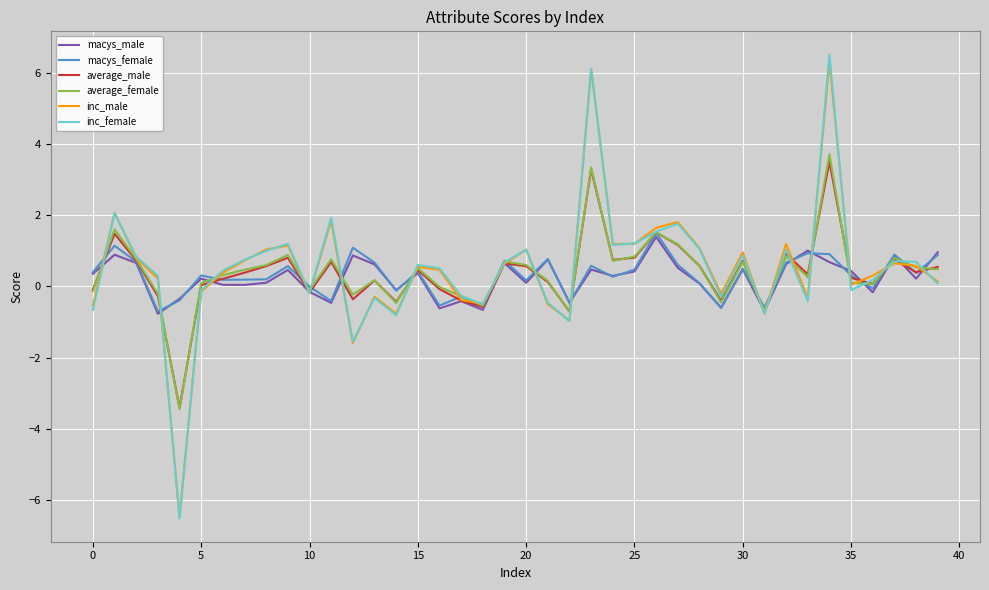

What is the minimum value for macys_female?

-0.7